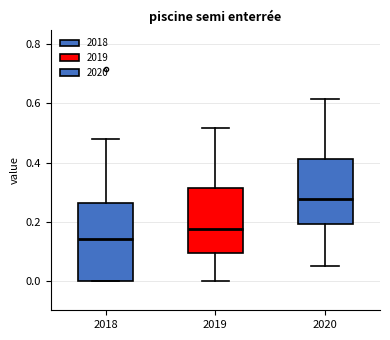

Where does the upper whisker of the box at x = 2019 end on the y-axis? The values are not printed on the chart, so give them approximately, as read against the axis.

0.52